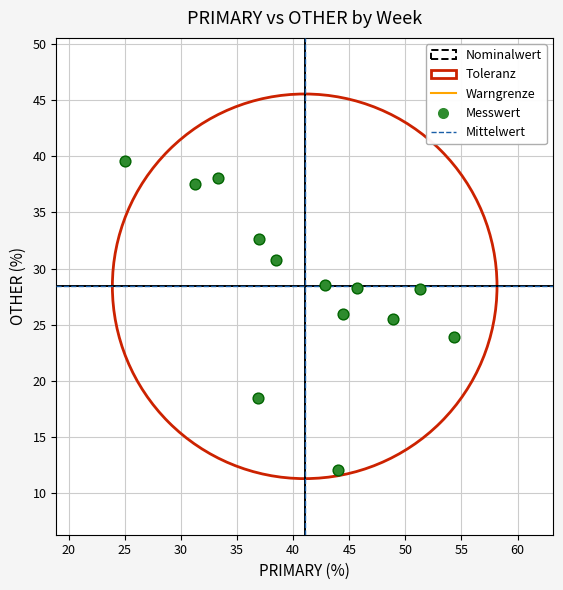

What is the range of Y values (max minus min)?

27.6